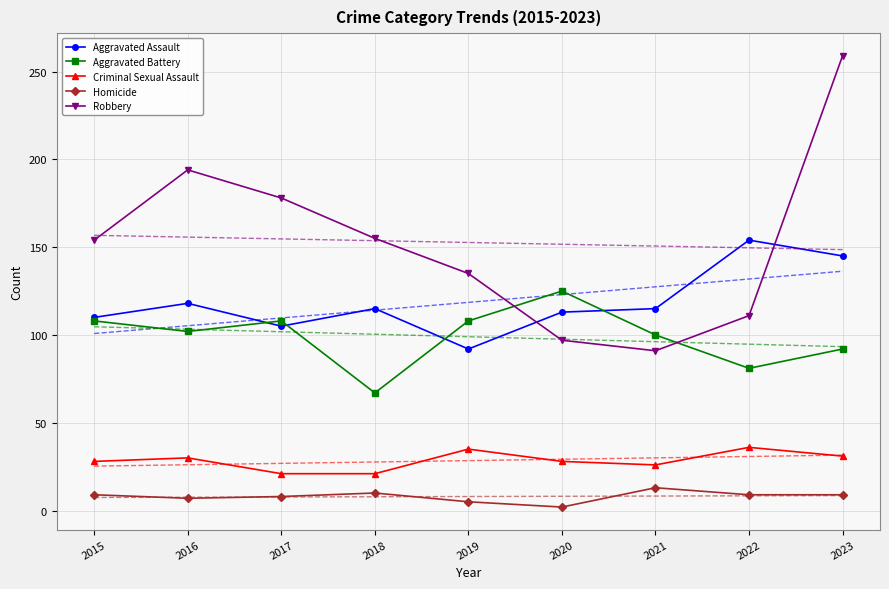

Which series has the largest total across all categories?

Robbery